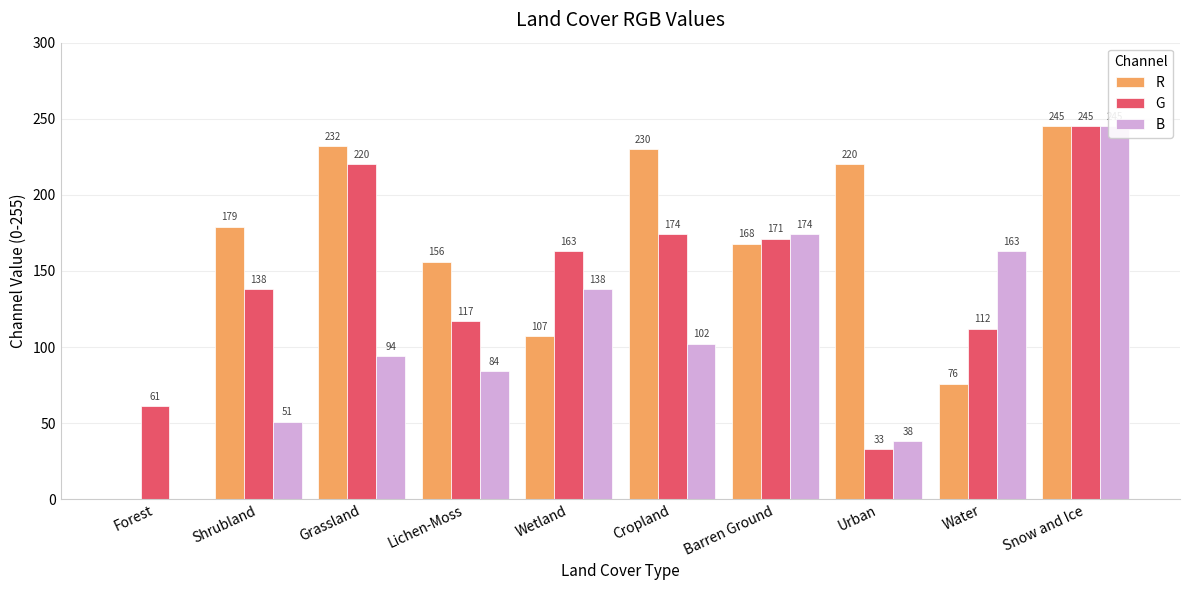

What is the difference between the maximum and second lowest values in the B series?

207